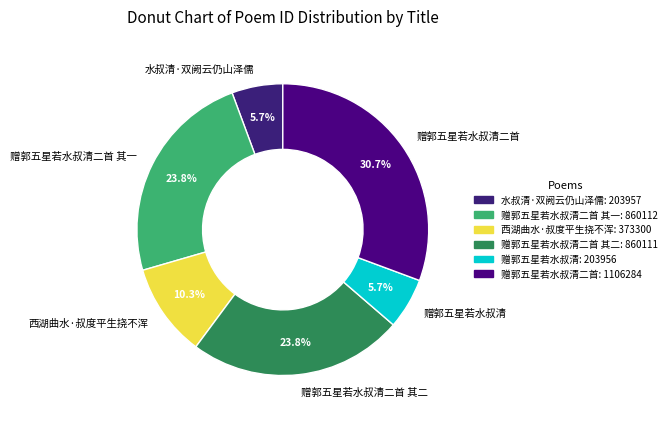

Between 西湖曲水·叔度平生挠不浑 and 赠郭五星若水叔清二首, which is larger?

赠郭五星若水叔清二首